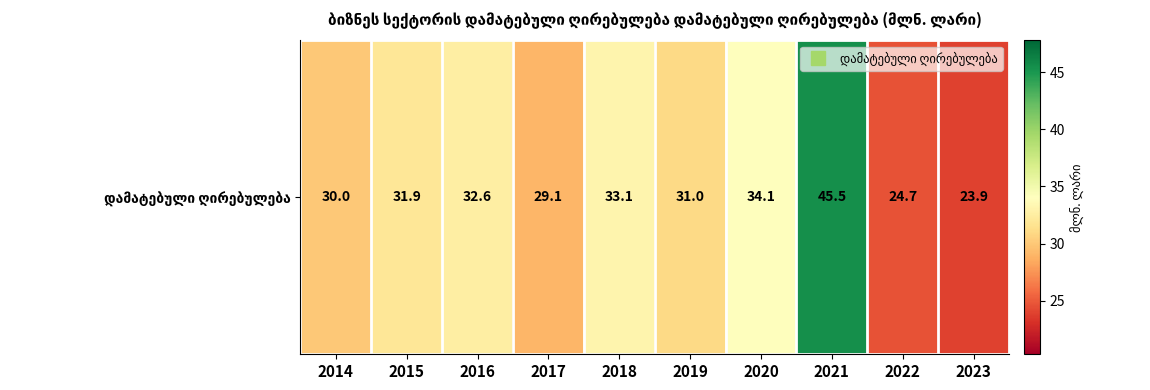

The chart shows a value of 12.6 at 2018. True or false?

False